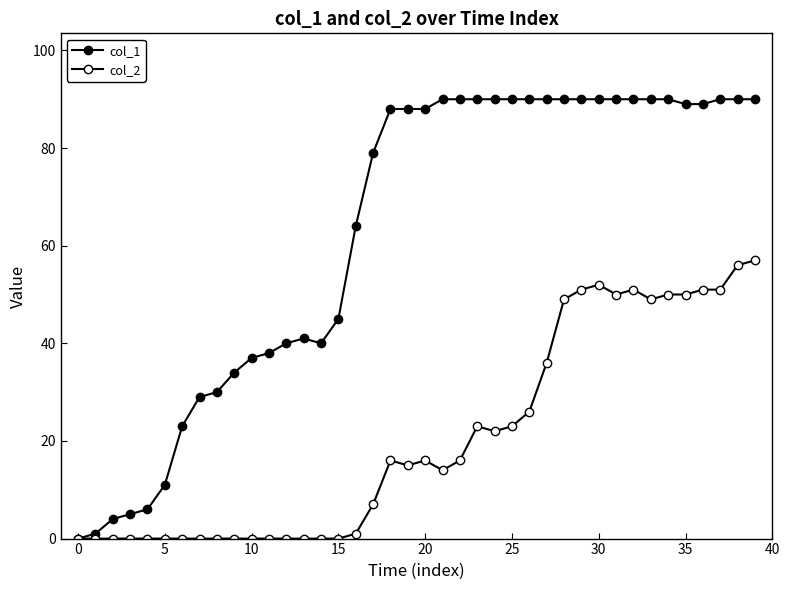

How many data points in col_2 are less than 16?

20